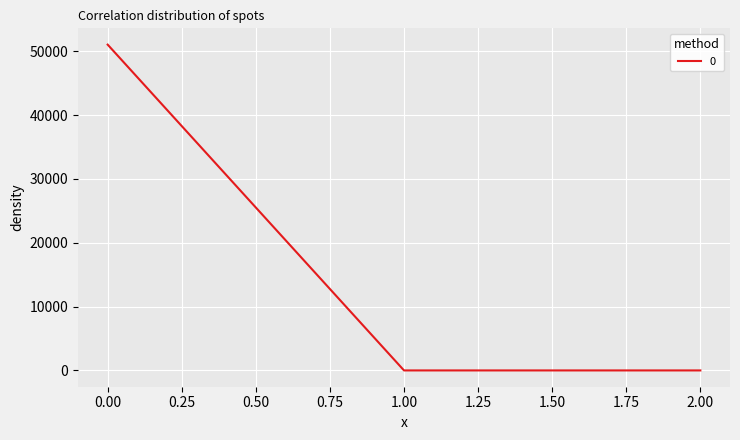

Does the chart display data point markers on the line(s)?

No